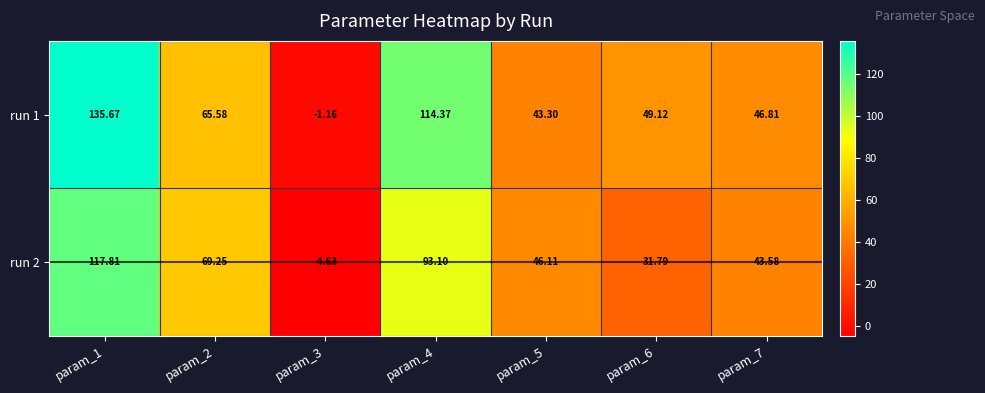

Is the value of run 1 at param_4 greater than the value of run 2 at param_3?

Yes